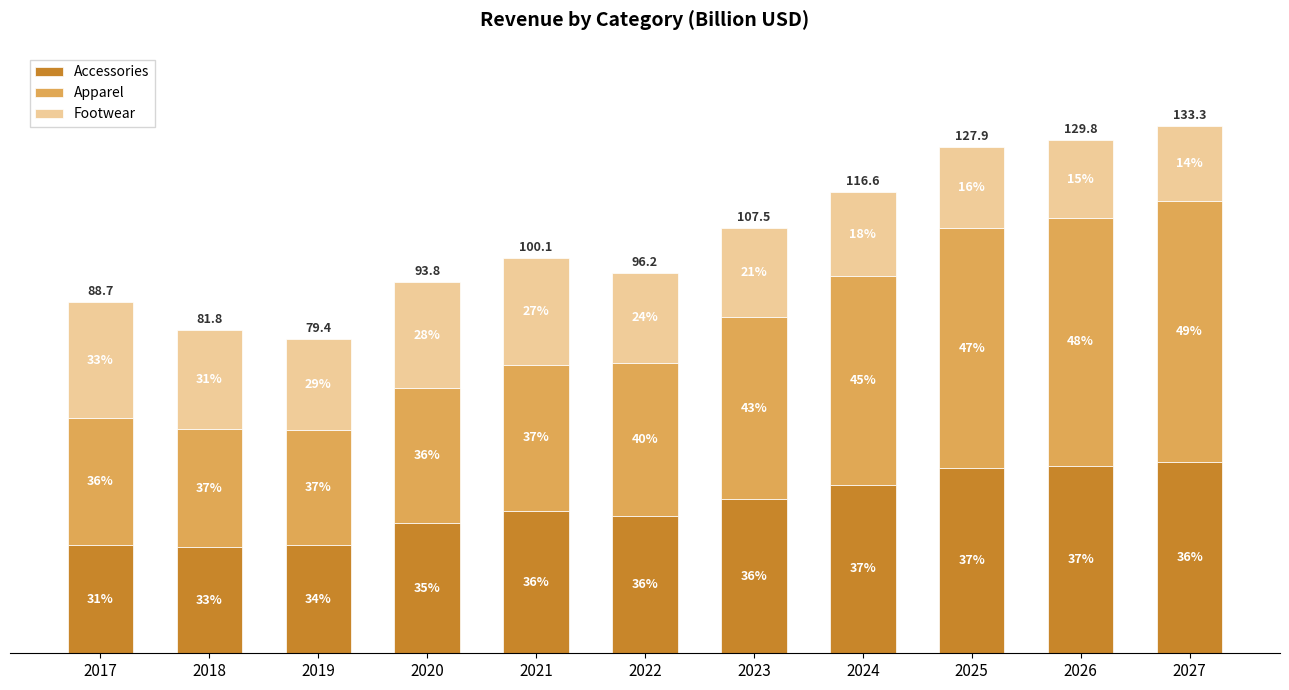

What is the difference between the maximum and minimum values in the Footwear series?

10.2